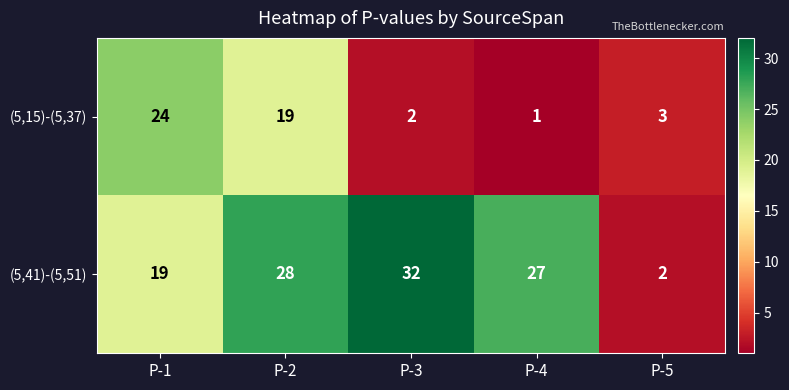

What is the greatest value displayed?

32